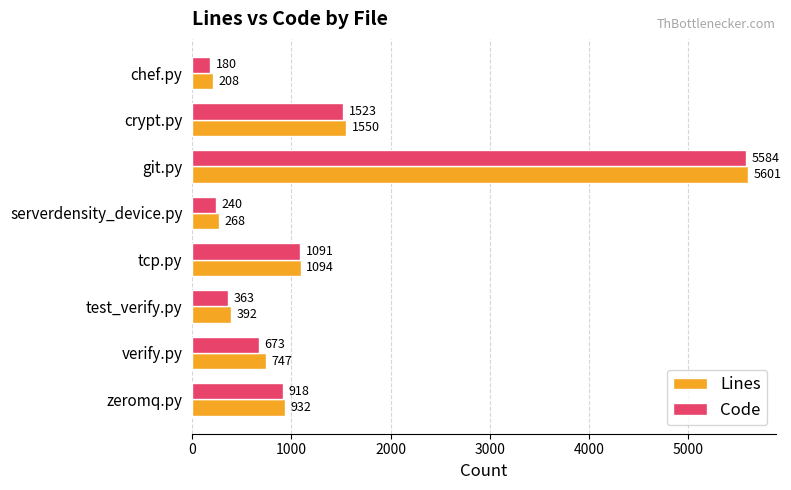

Is it true that Lines equals 392 at test_verify.py?

True